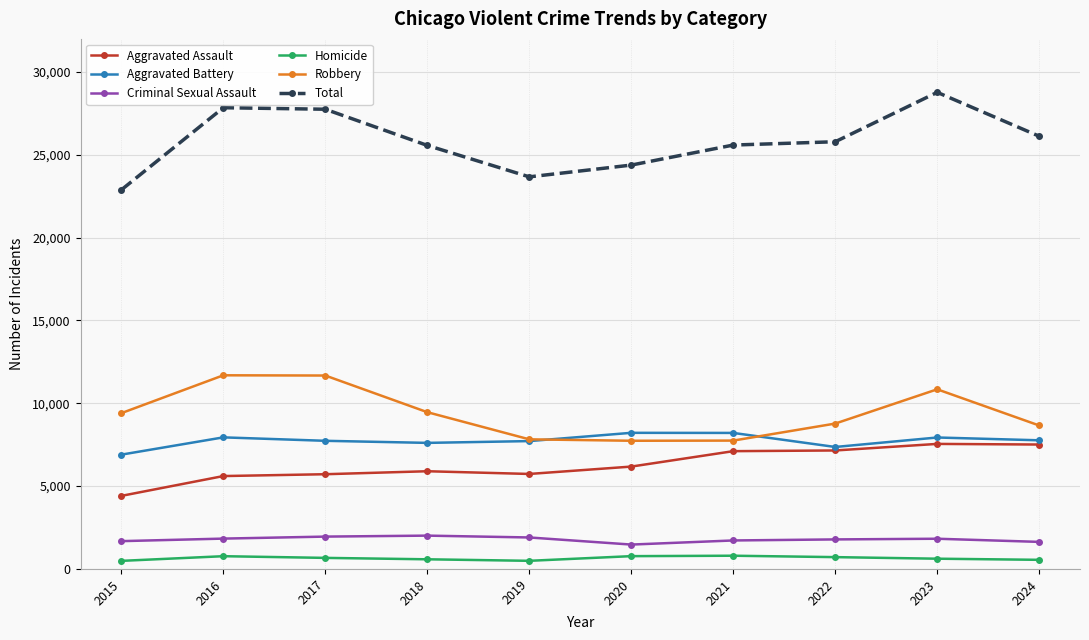

What is the maximum value shown in the chart?

28773